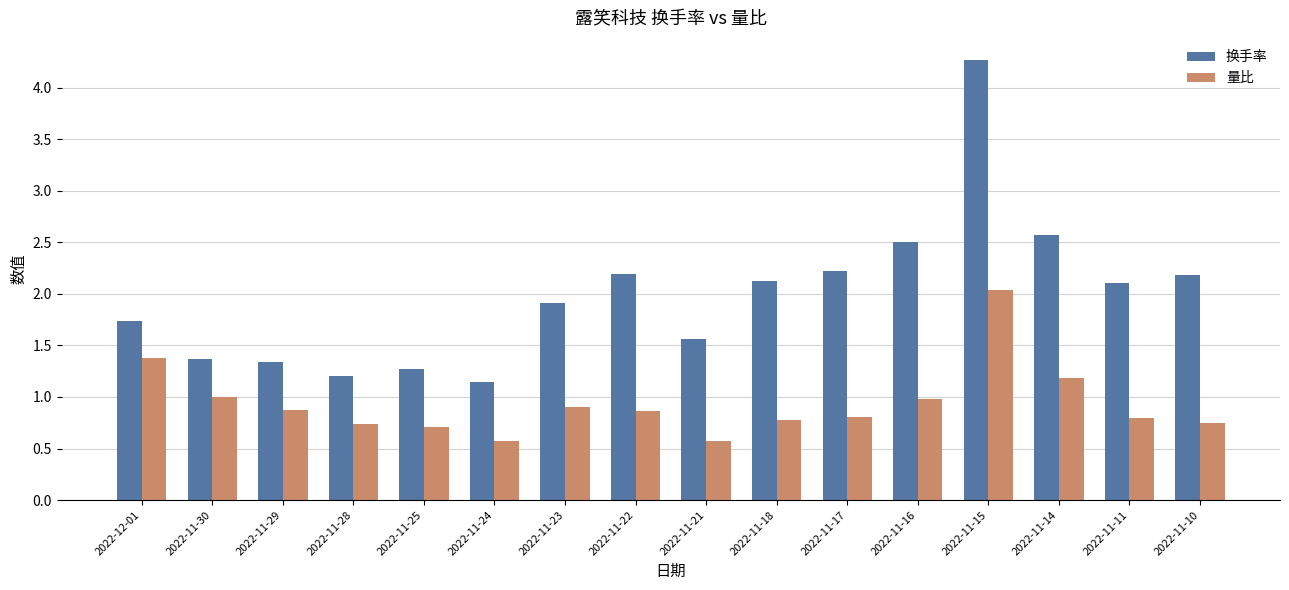

At which category is the sum across all series the highest?

2022-11-15